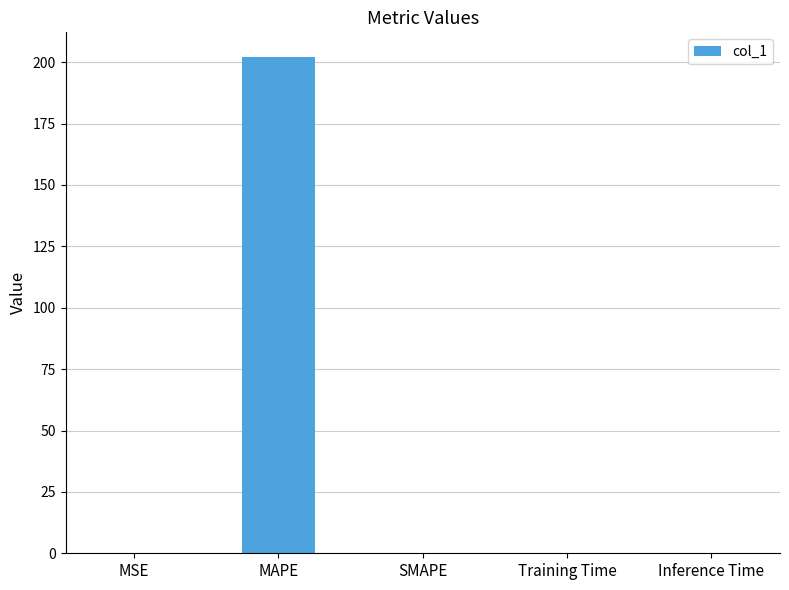

The value at SMAPE is 0.0. True or false?

True